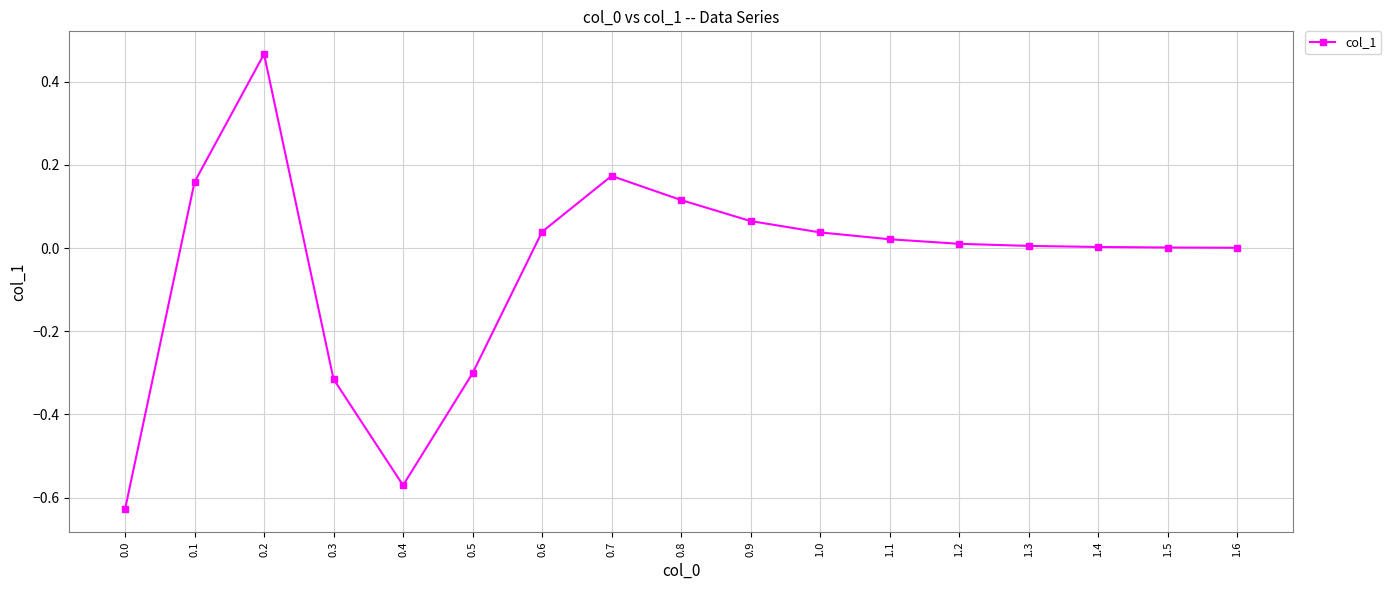

What is the difference between the second highest and minimum values?

0.8